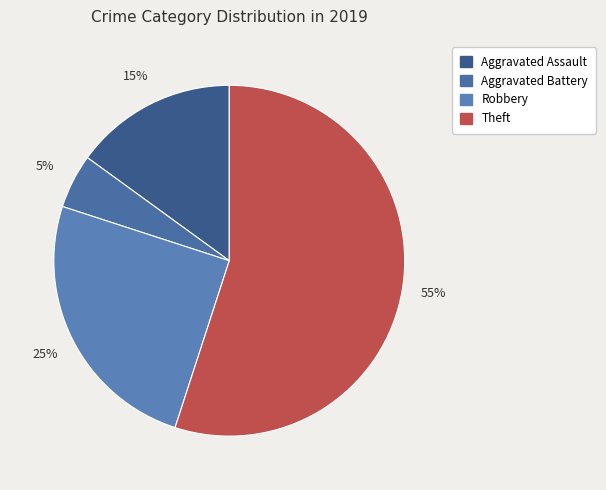

How many slices are in this pie chart?

4